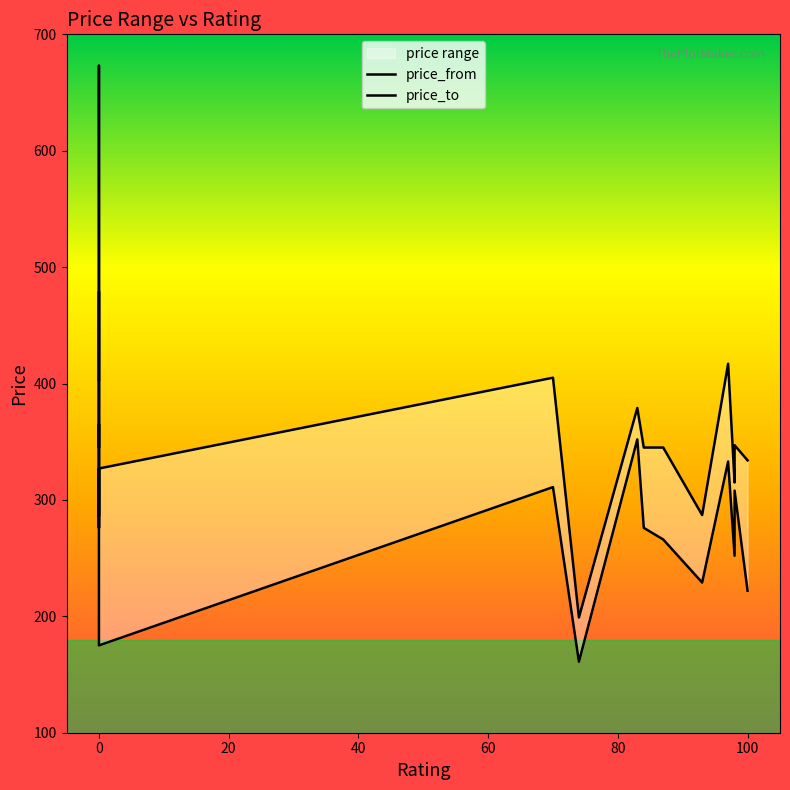

Is it true that price_from equals 175 at 0?

True